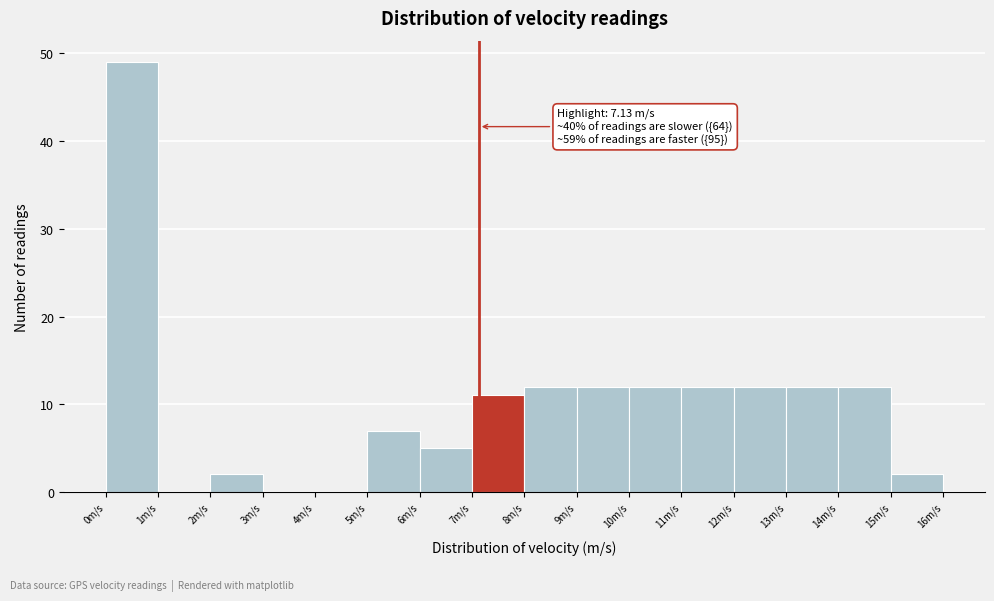

Which range on the x-axis has the tallest bar?

0 to 1